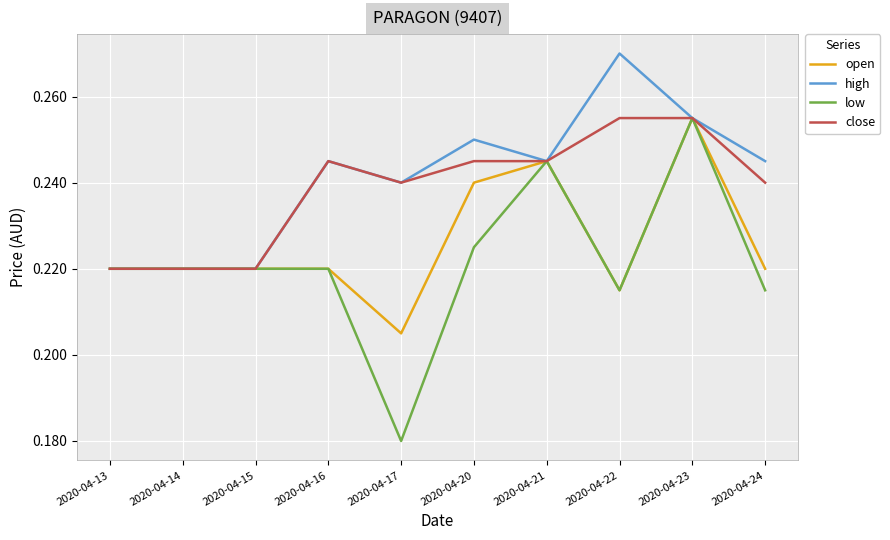

Which series has the largest range (max minus min)?

low